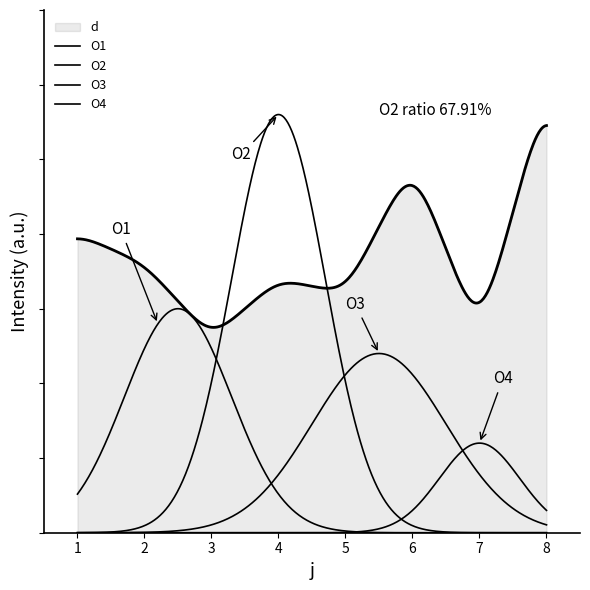

Does the chart display data point markers on the line(s)?

No